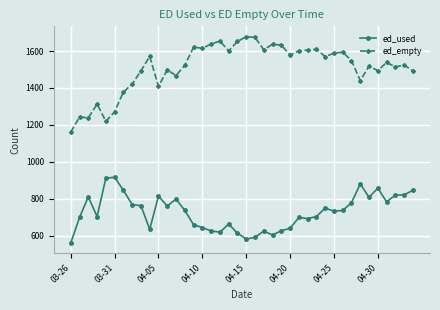

True or false: ed_used and ed_empty intersect in this chart.

False